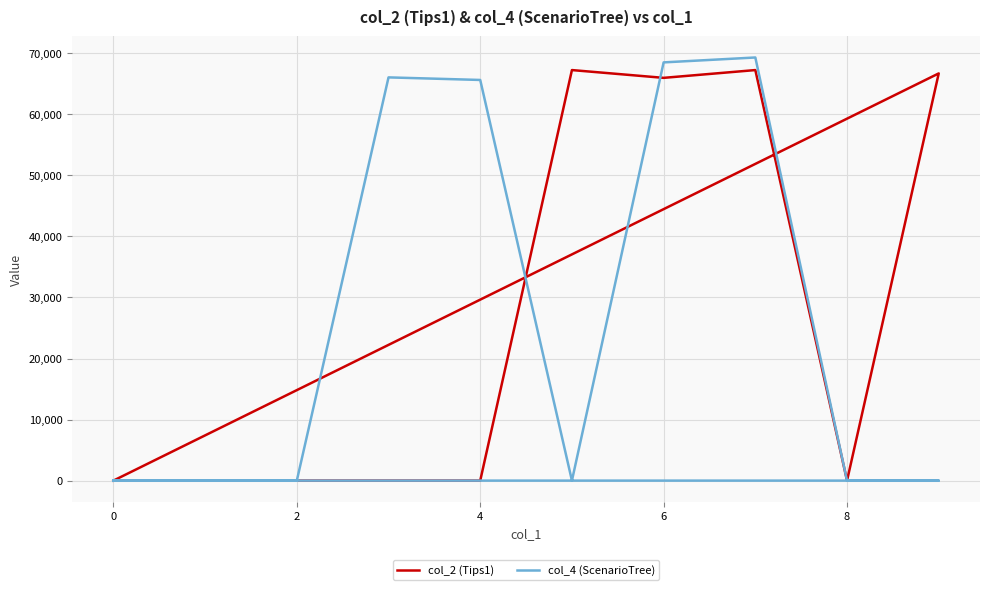

Reading right to left, extract all data points from this chart.

col_2 (Tips1): 0	66698	0	67245	65970	67245	0	0	0	0
col_4 (ScenarioTree): 0	0	0	69306	68503	0	65625	66047	0	0